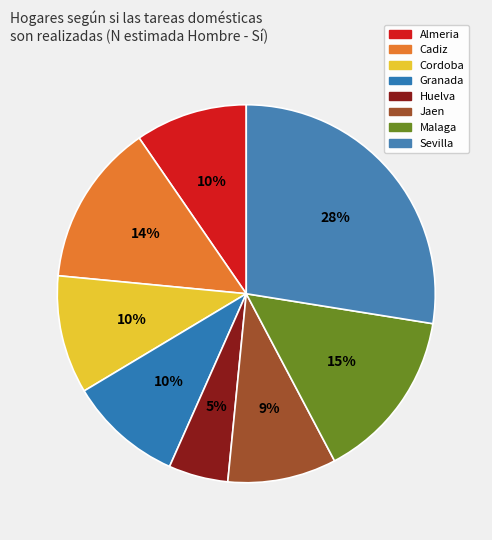

How many slices are in this pie chart?

8